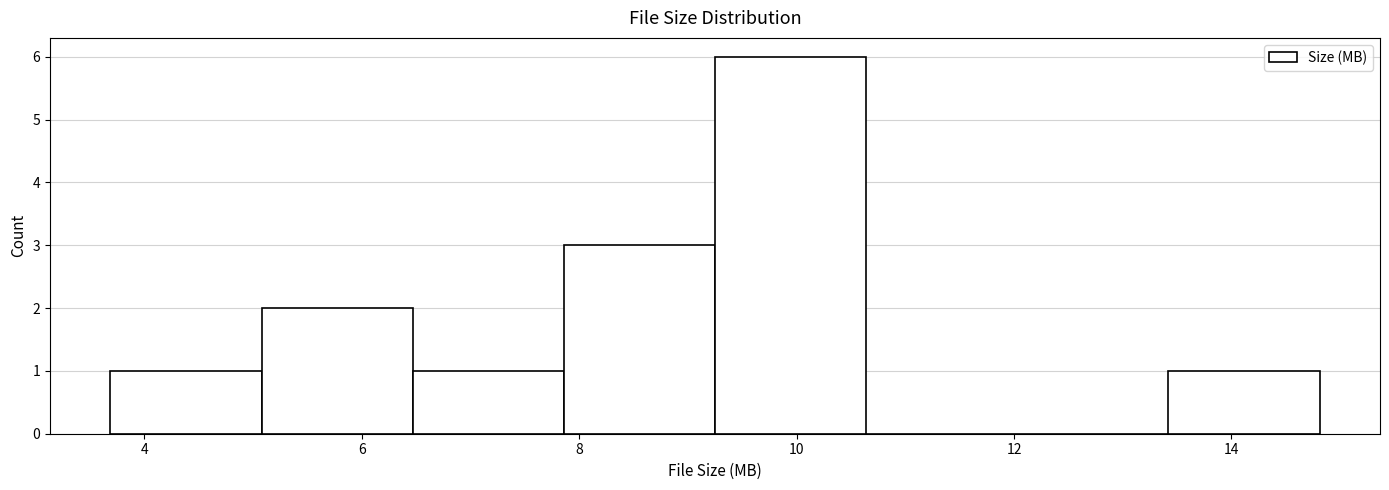

Reading left to right, list every bar in this chart as the range it spans on the x-axis followed by its height. Neither the bar edges nor the heights are printed on the chart, so give them approximately, as read against the axes.

3.6 to 5.0: 1
5.0 to 6.4: 2
6.4 to 7.8: 1
7.8 to 9.2: 3
9.2 to 10.6: 6
10.6 to 12.0: 0
12.0 to 13.4: 0
13.4 to 14.8: 1